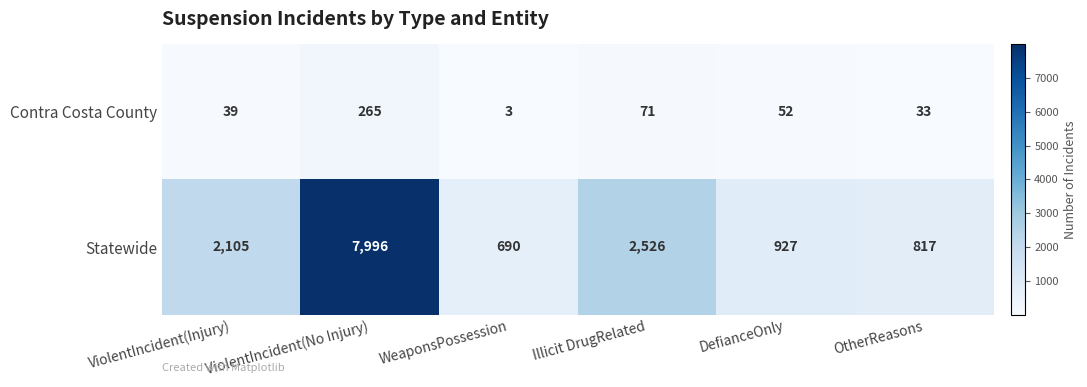

How many series are shown in this chart?

2